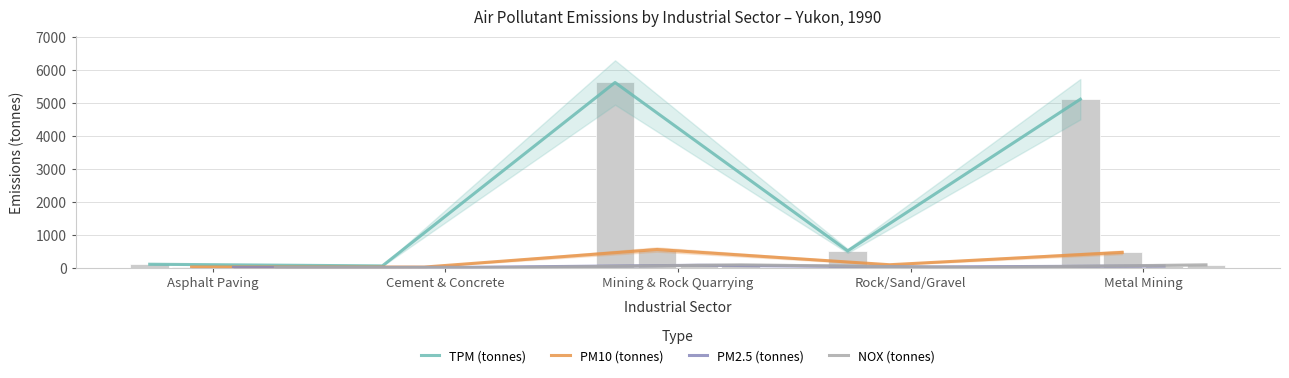

Reading right to left, what are all the values shown in this chart?

TPM (tonnes): Metal Mining=5104	Rock/Sand/Gravel=506	Mining & Rock Quarrying=5611	Cement & Concrete=51	Asphalt Paving=102
PM10 (tonnes): Metal Mining=461	Rock/Sand/Gravel=87	Mining & Rock Quarrying=548	Cement & Concrete=16	Asphalt Paving=19
PM2.5 (tonnes): Metal Mining=51	Rock/Sand/Gravel=20	Mining & Rock Quarrying=71	Cement & Concrete=8	Asphalt Paving=4
NOX (tonnes): Metal Mining=84	Rock/Sand/Gravel=0	Mining & Rock Quarrying=84	Cement & Concrete=0	Asphalt Paving=3